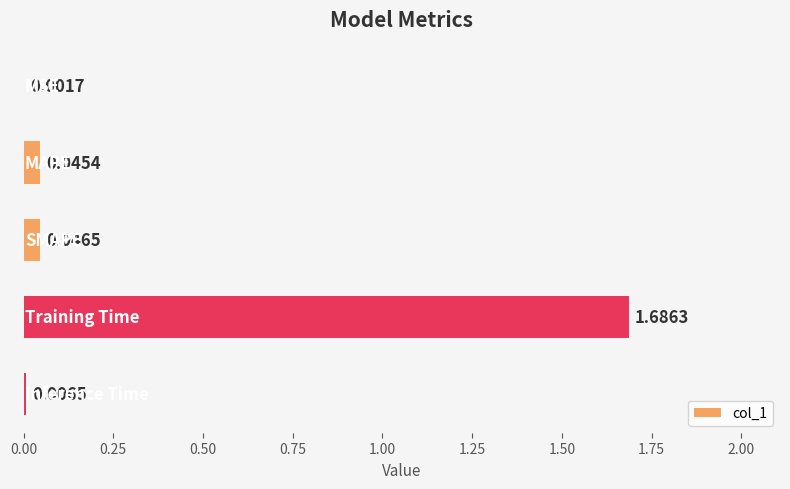

What is the sum of all values?

1.8